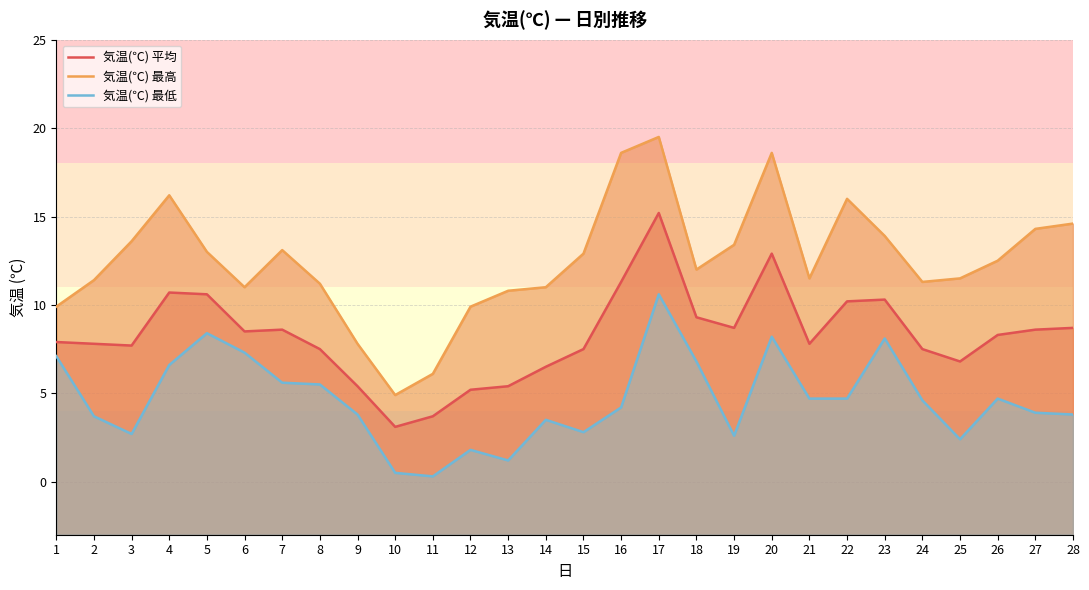

At which label does 気温(℃) 最高 reach its peak?

17